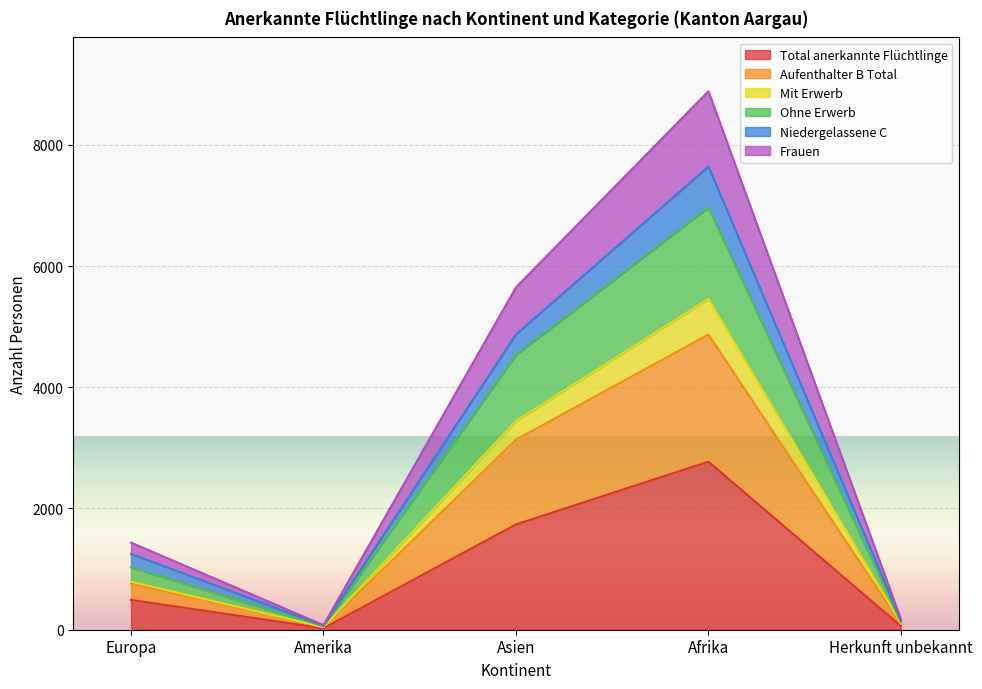

True or false: Aufenthalter B Total and Frauen intersect in this chart.

False